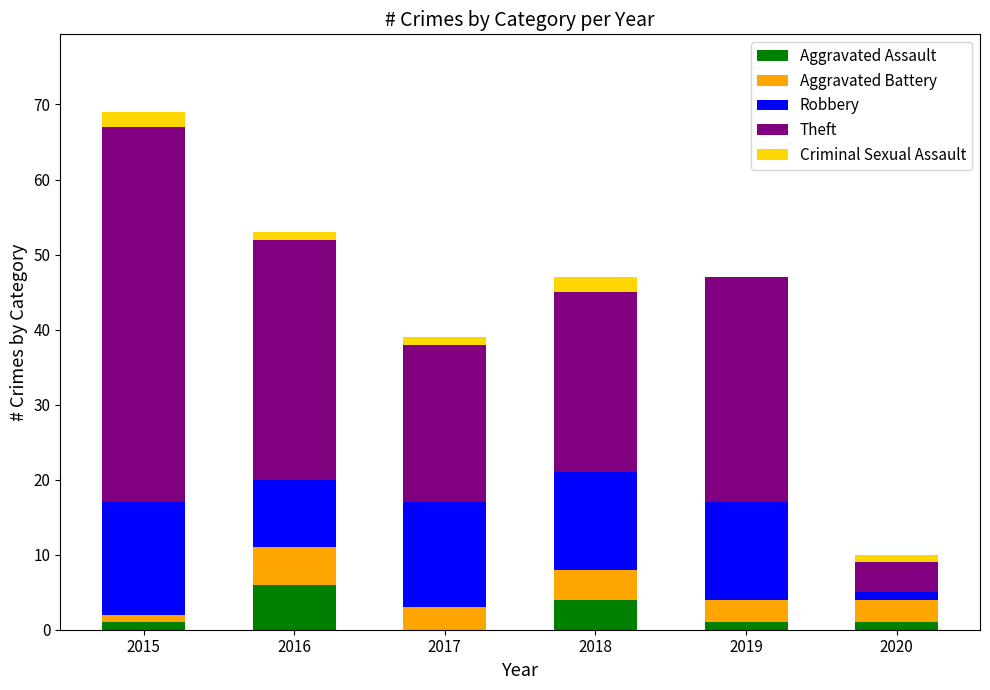

What is the sum of all Aggravated Assault values?

13